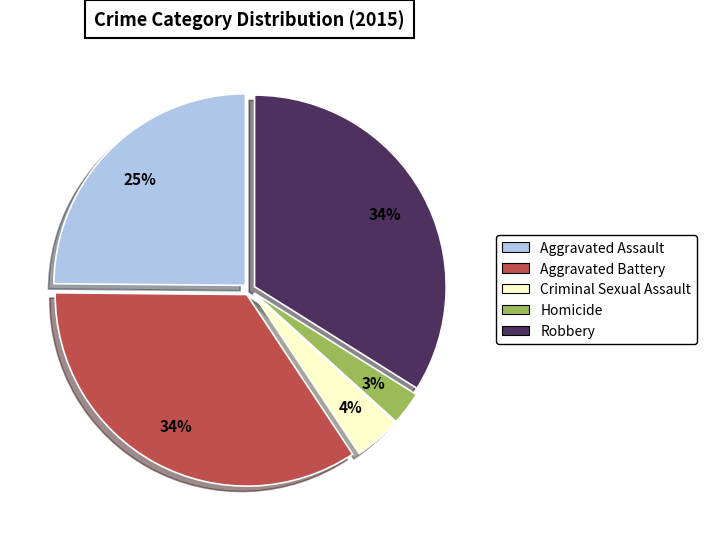

Between Robbery and Aggravated Assault, which is larger?

Robbery